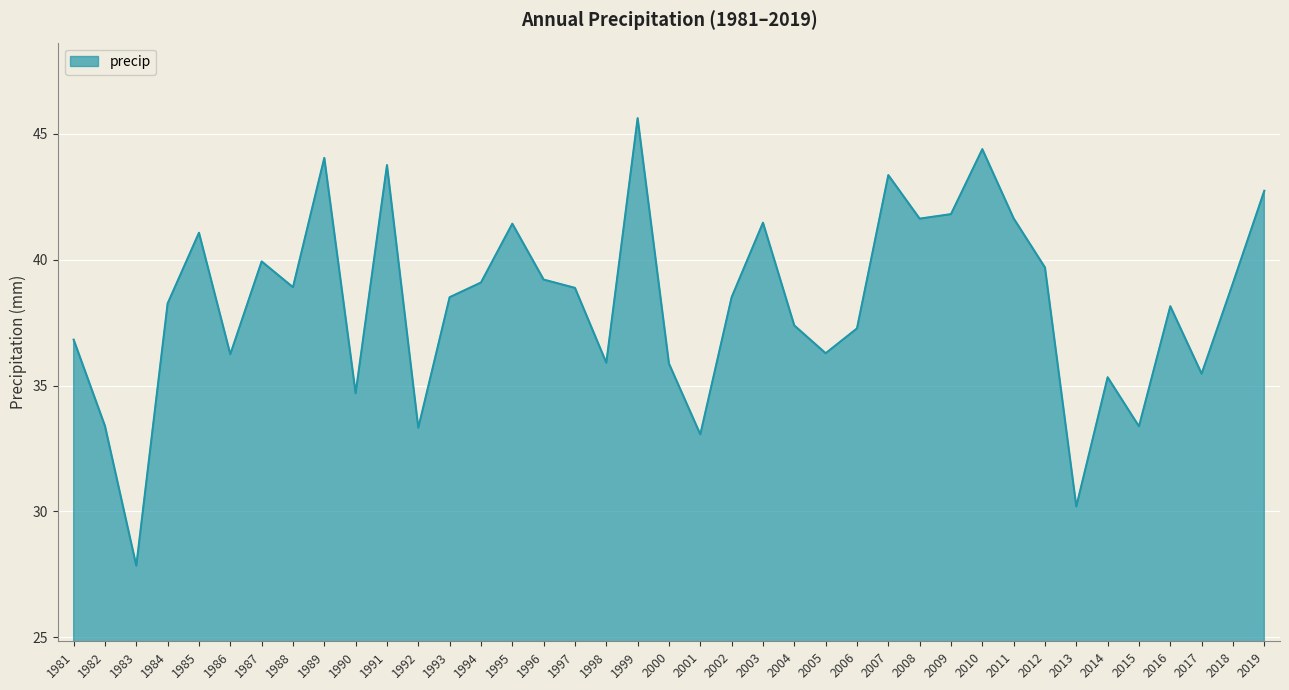

True or false: the data has more than 0 interior local peaks.

True